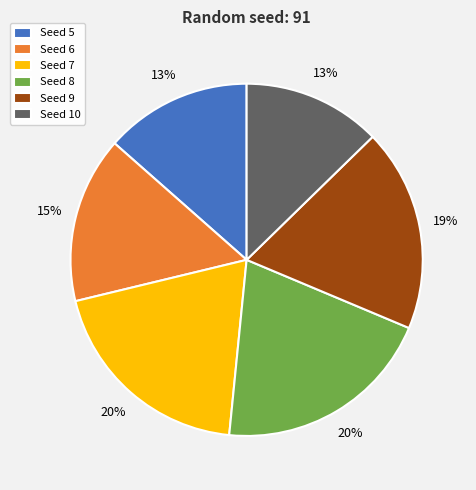

How many segments does this pie chart have?

6